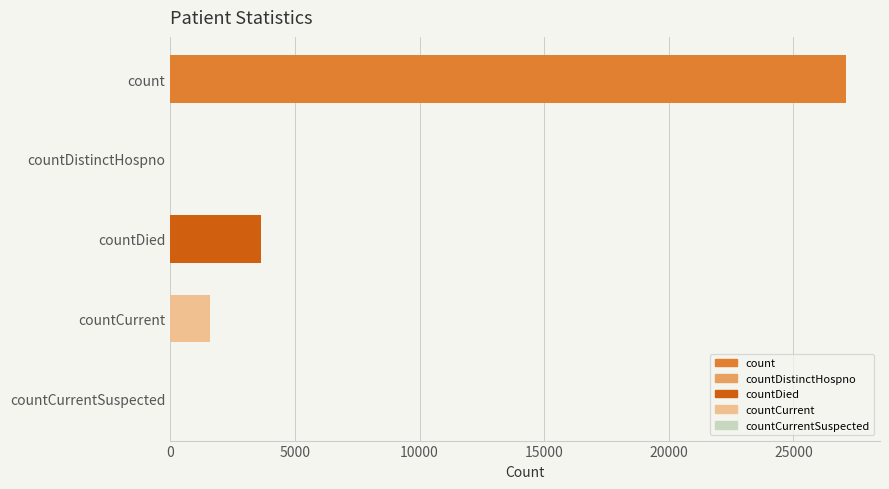

What is the difference between the maximum and second lowest values?

27116